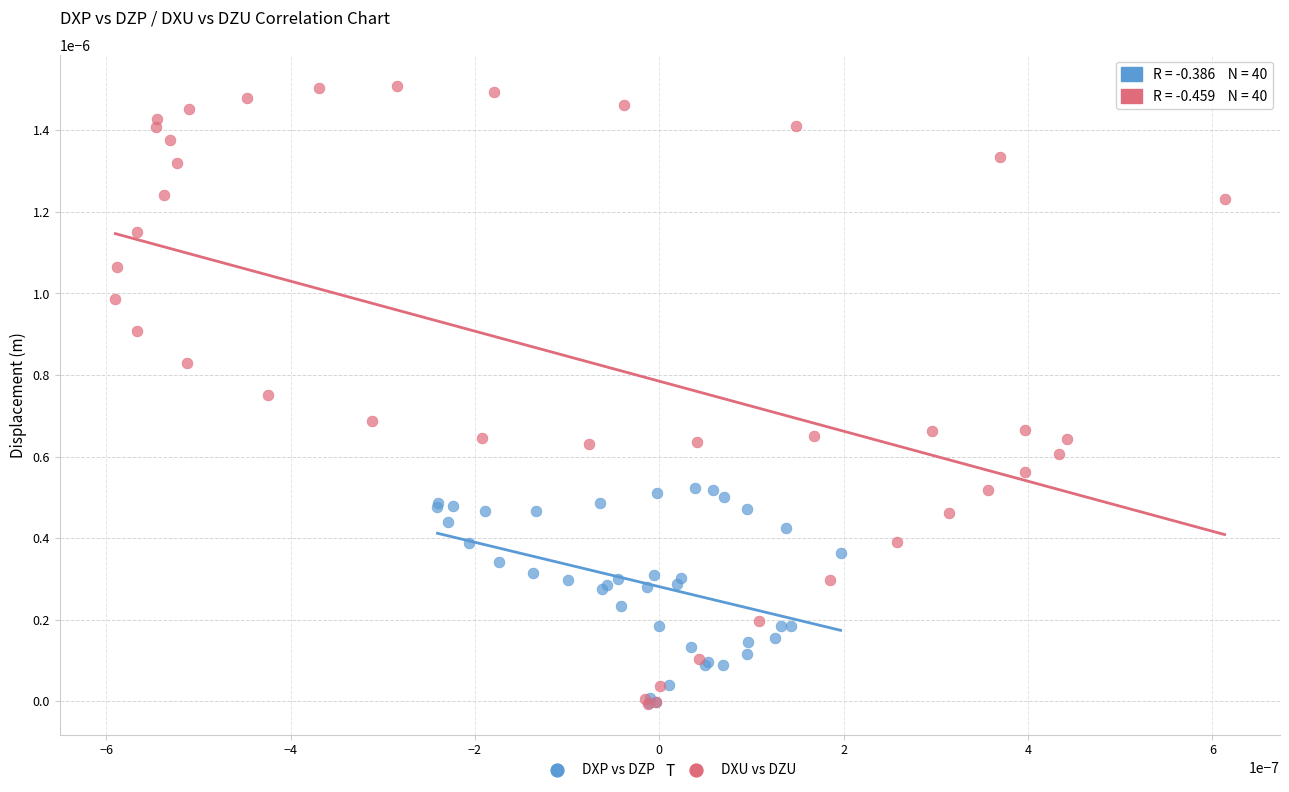

Which series has the largest Y range (max minus min)?

DXU vs DZU